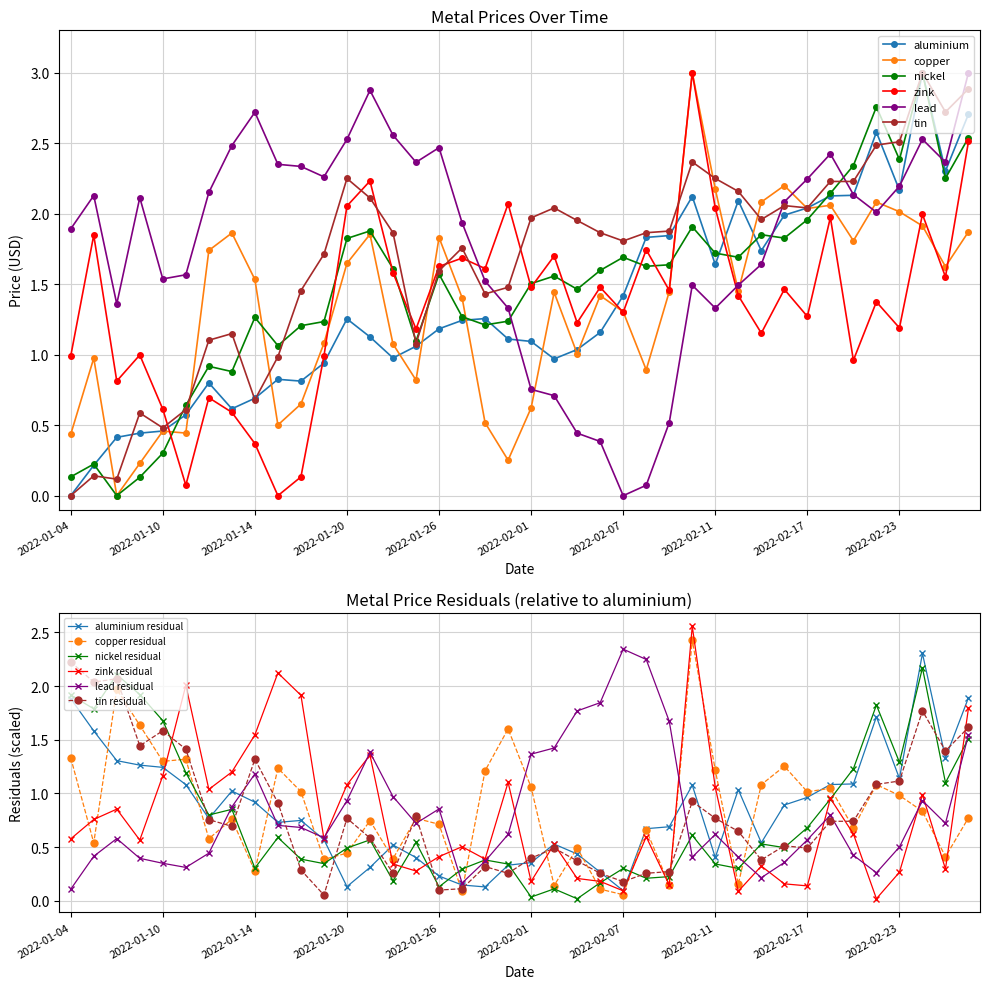

Which series has the largest total across all categories?

lead